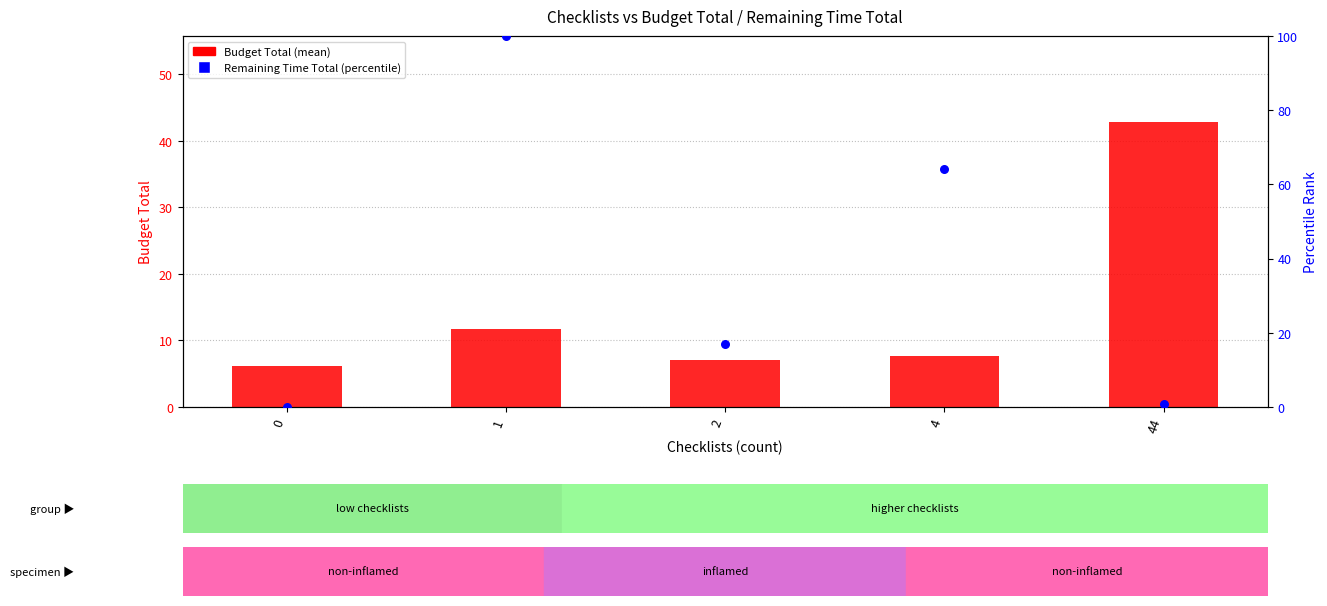

Which series reaches the maximum Y coordinate?

Remaining Time Total (percentile)